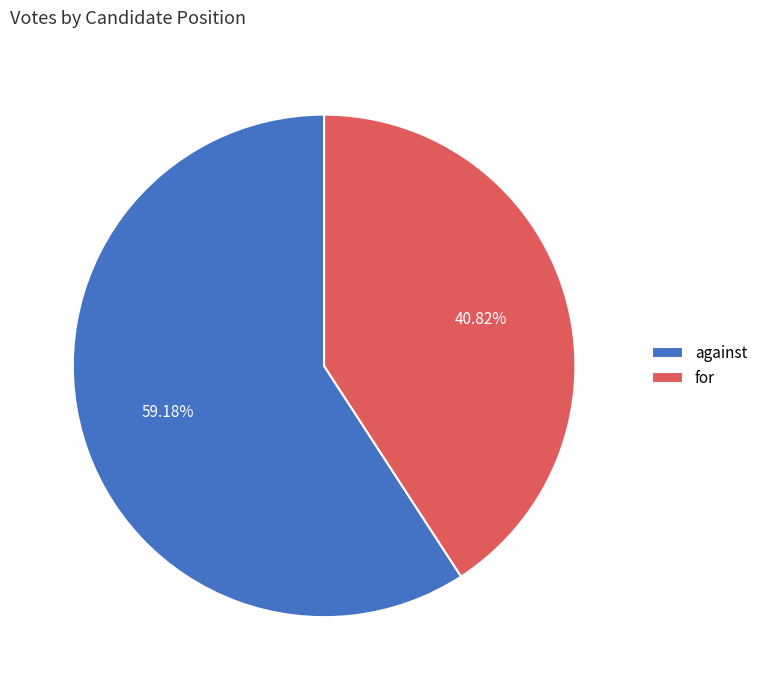

How many segments does this pie chart have?

2